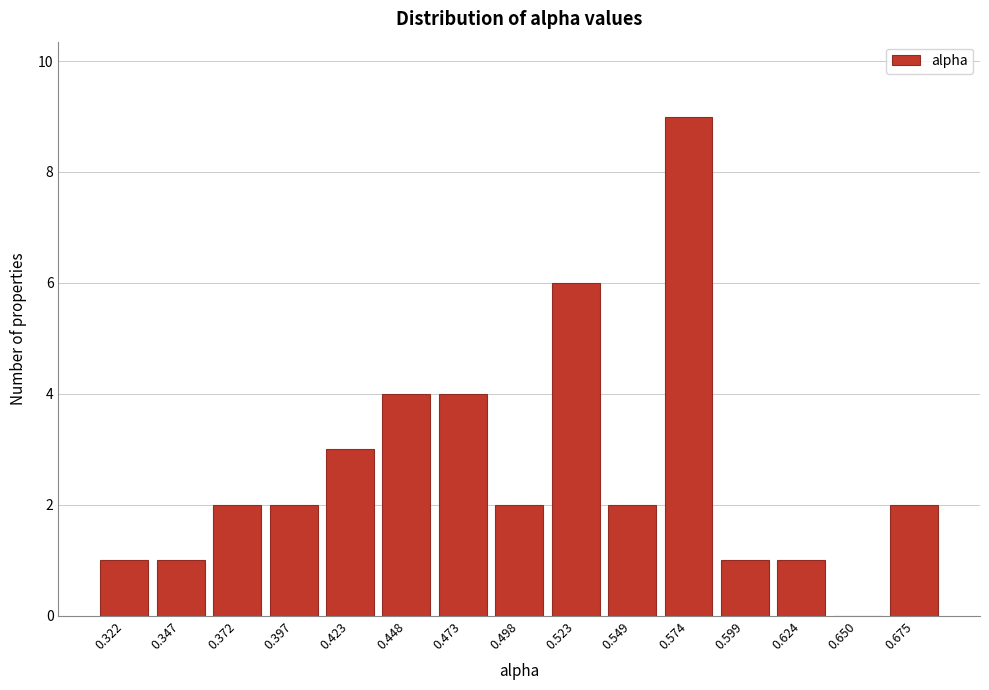

Reading left to right, transcribe all the data shown in this chart.

0.322=1	0.347=1	0.372=2	0.397=2	0.423=3	0.448=4	0.473=4	0.498=2	0.523=6	0.549=2	0.574=9	0.599=1	0.624=1	0.650=0	0.675=2